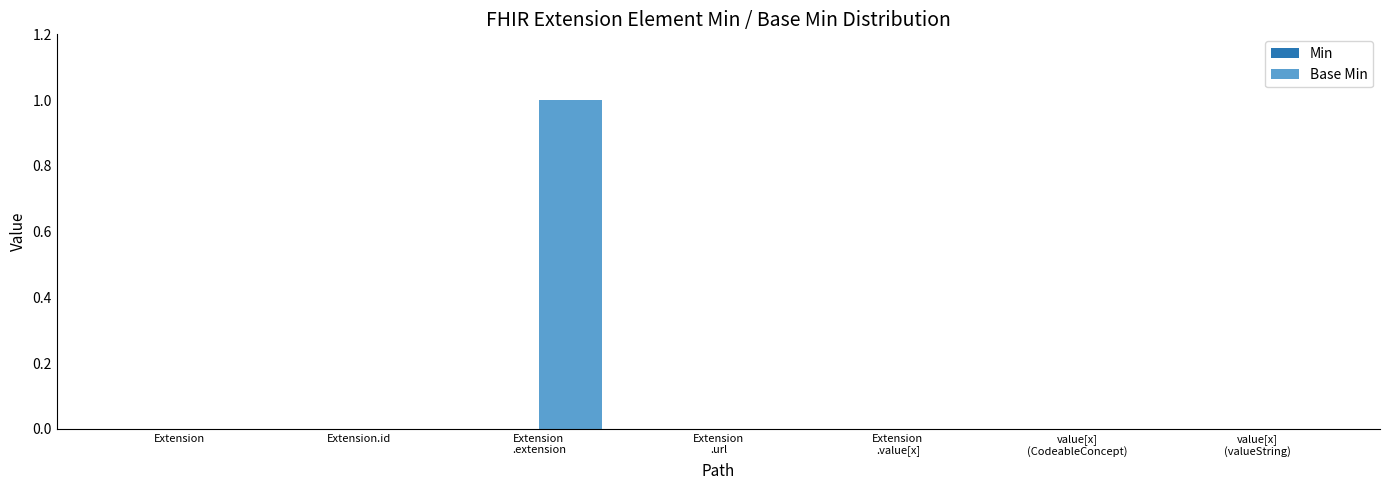

True or false: the data shows 0 at Extension.id.

True